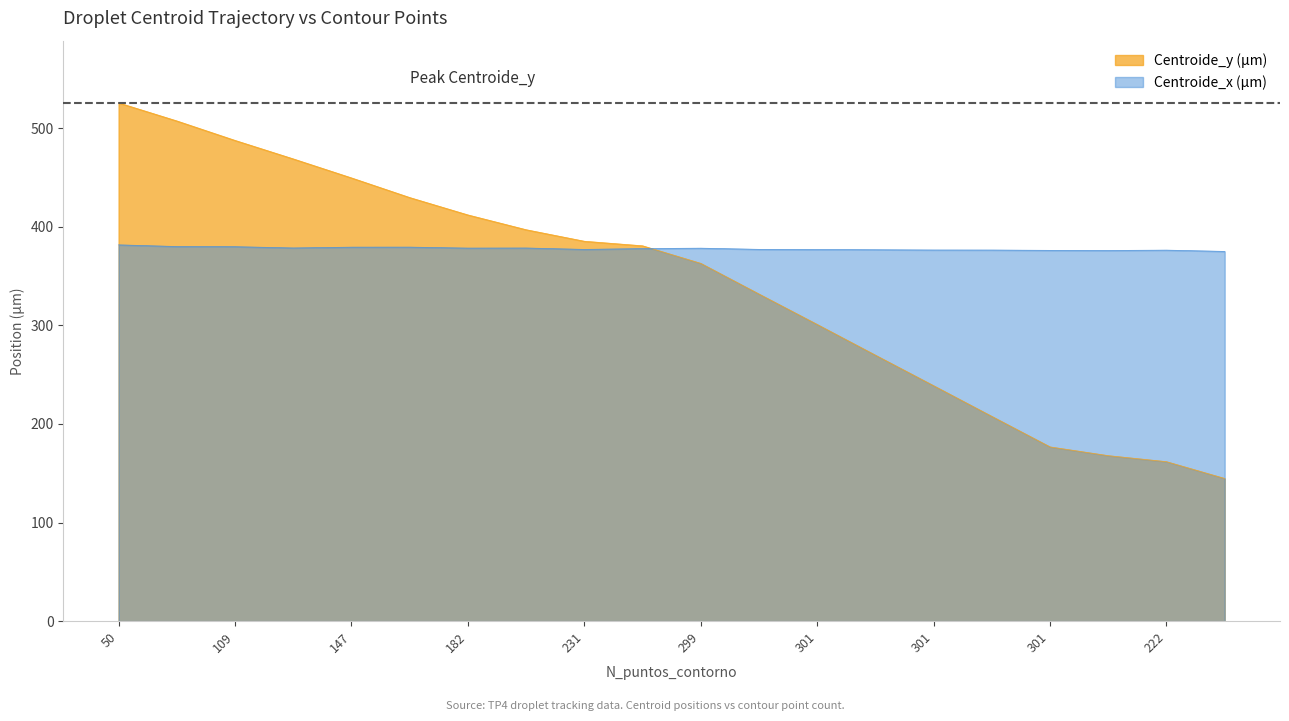

What are all the series names shown in the legend?

Centroide_y (µm), Centroide_x (µm)